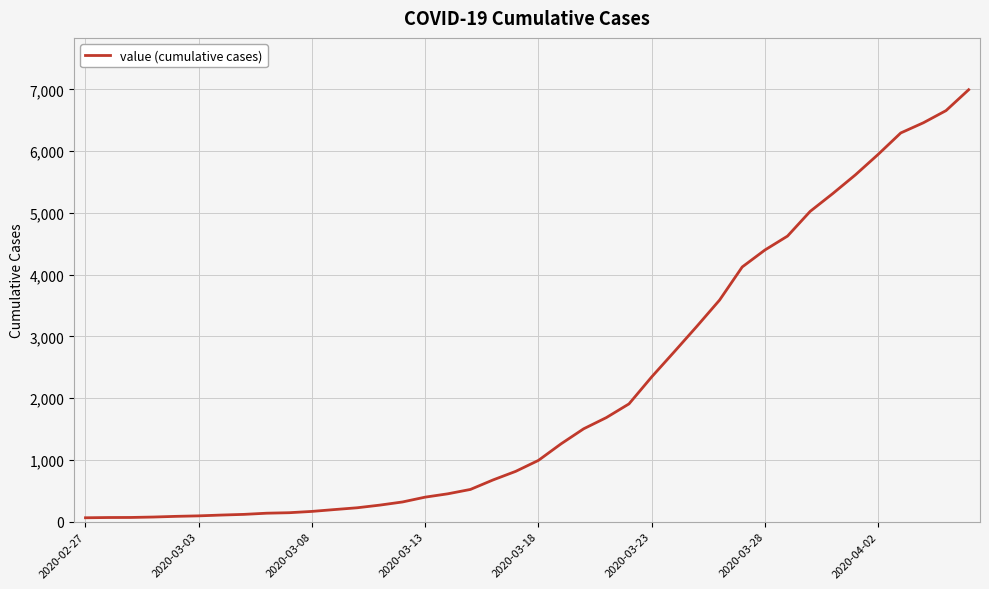

What is the difference between the maximum and minimum values?

6931